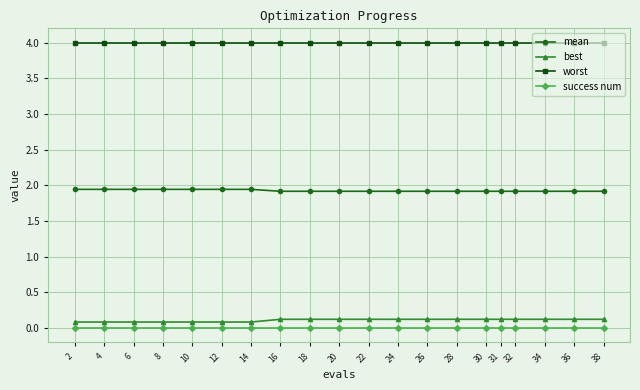

The value of best at 24 is 0.1. True or false?

True